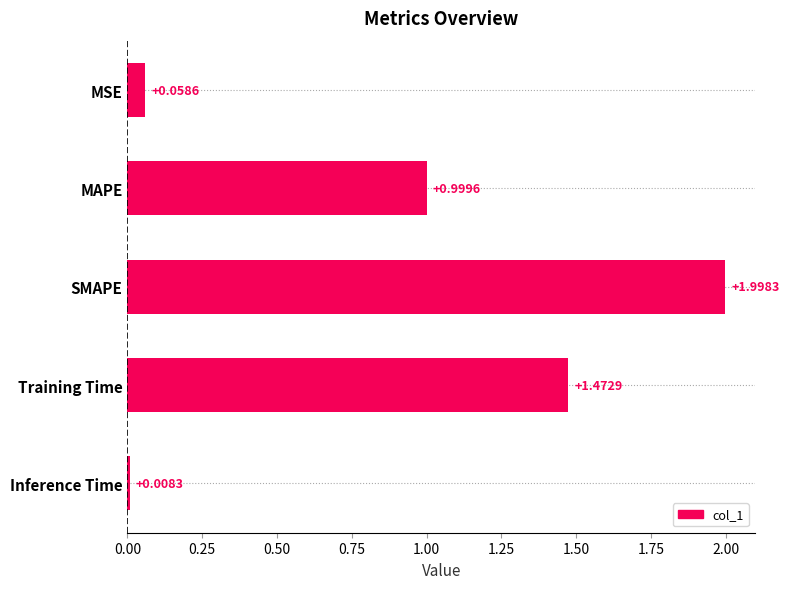

Which has a higher value, MSE or SMAPE?

SMAPE